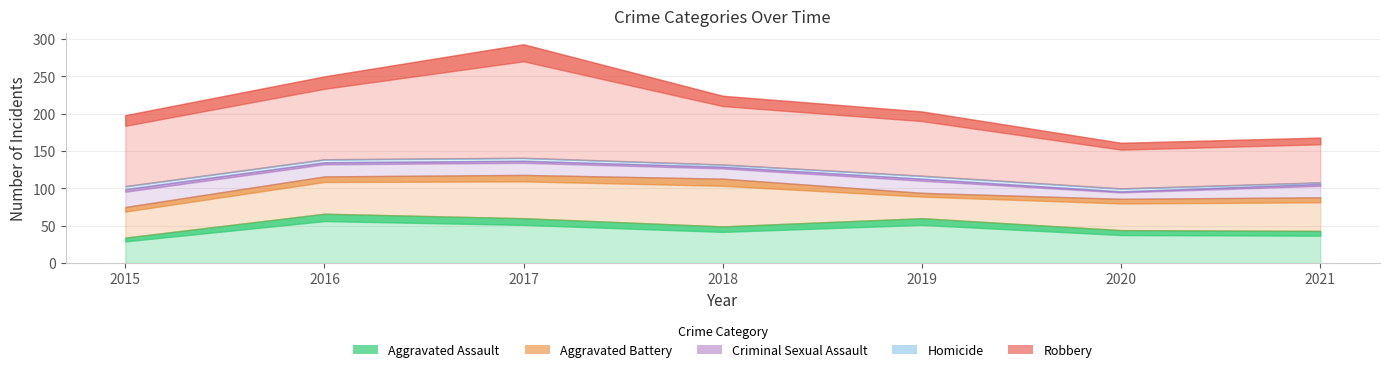

True or false: Criminal Sexual Assault and Homicide cross at least once.

False